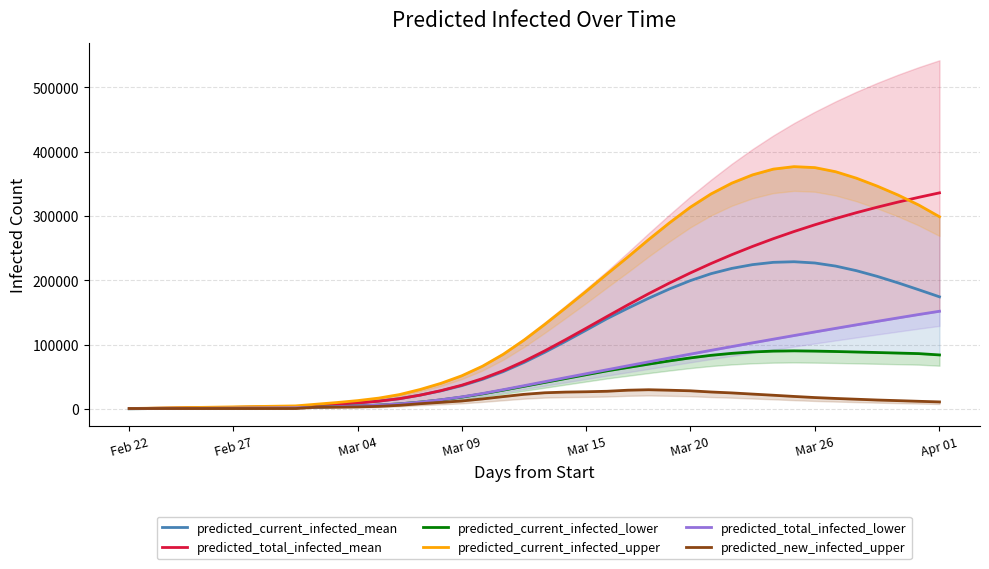

At which category does the chart reach its minimum across all series?

Feb 22